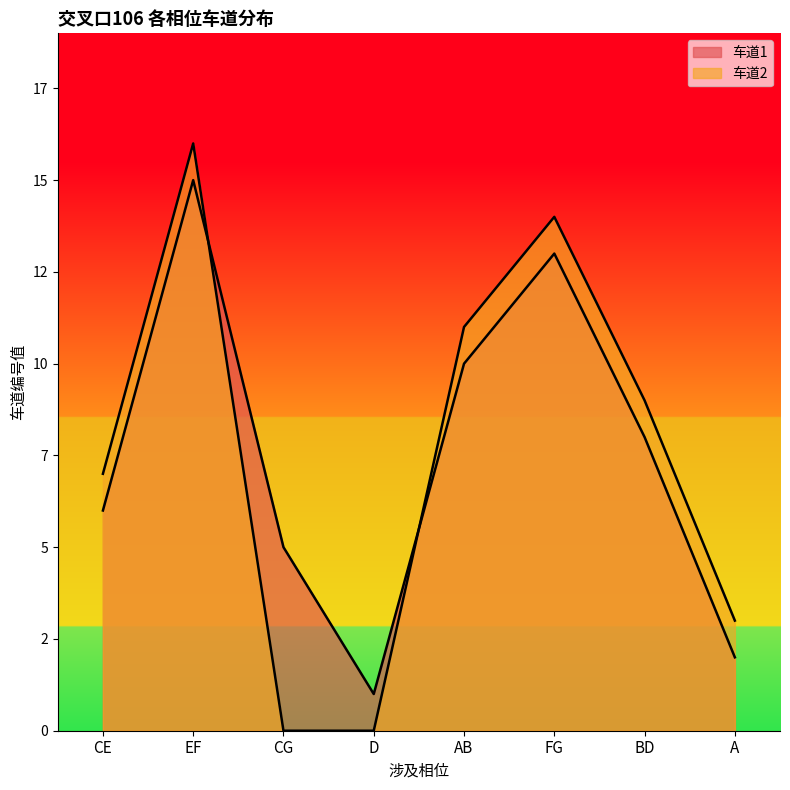

What is the label of the 1st point from the left?

CE